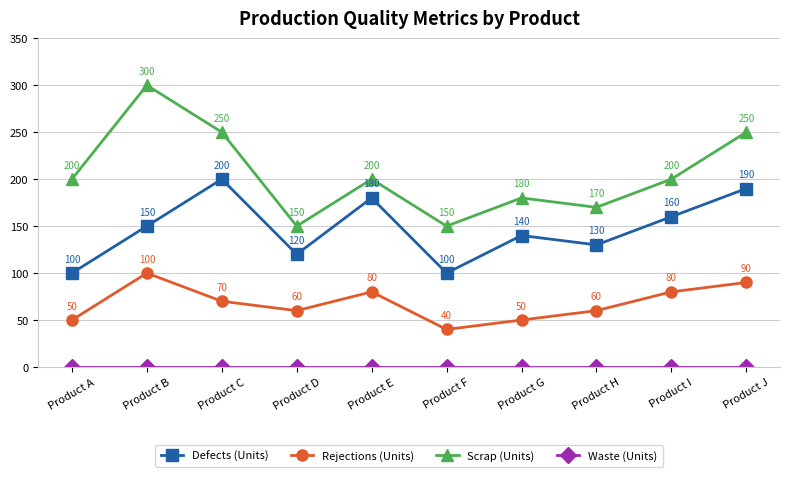

How many lines are shown in the chart?

4